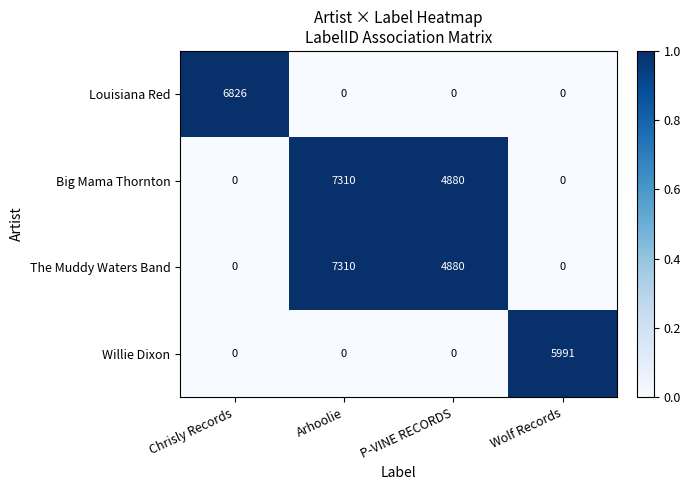

How many series are shown in this chart?

4